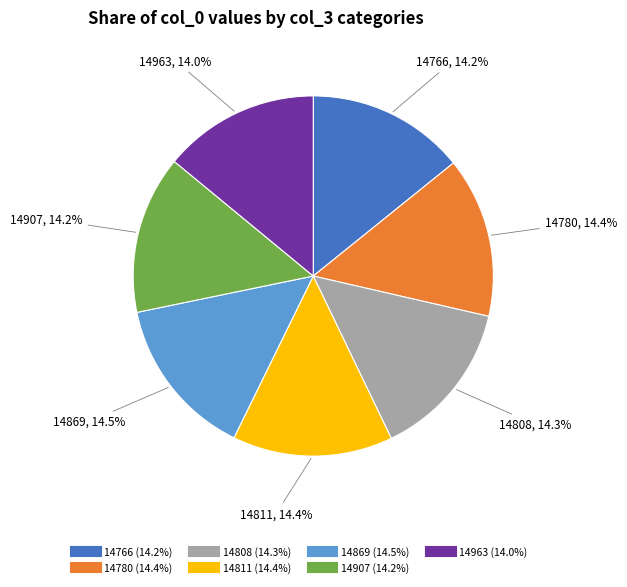

The 14766 slice represents 14% of the pie. True or false?

True